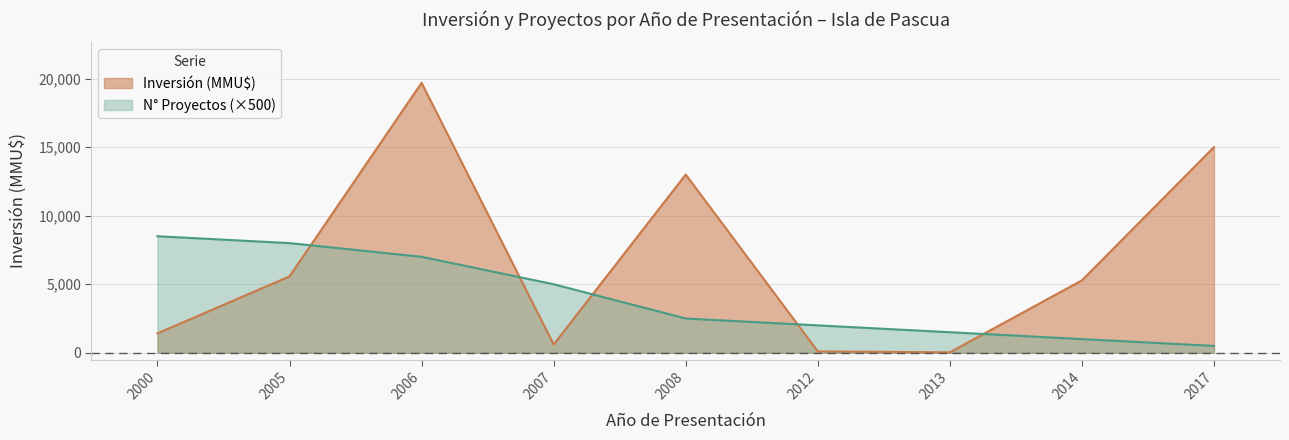

What value does the Inversión (MMU$) series have at 2005?

5572